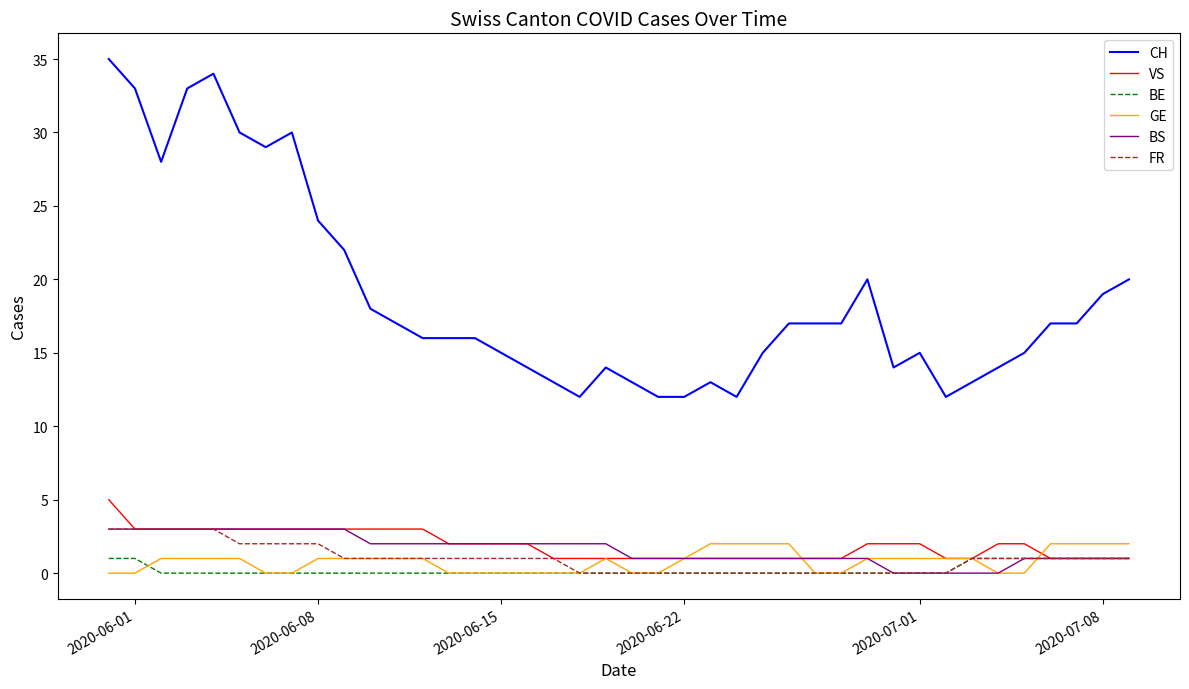

Which series has the largest total across all categories?

CH